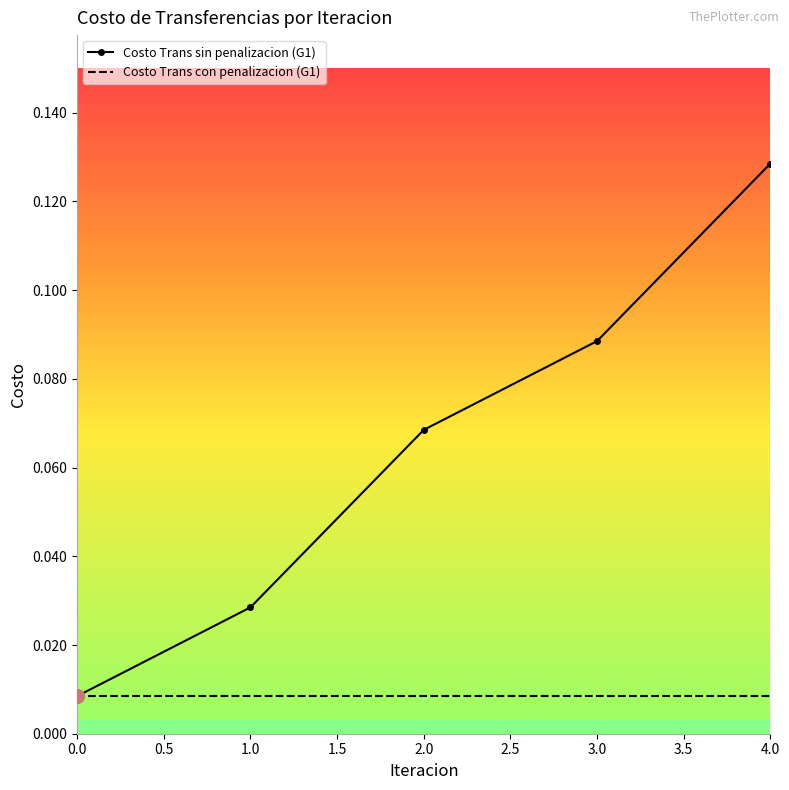

Rank the series at 1.0 from lowest to highest value.

Costo Trans con penalizacion (G1), Costo Trans sin penalizacion (G1)